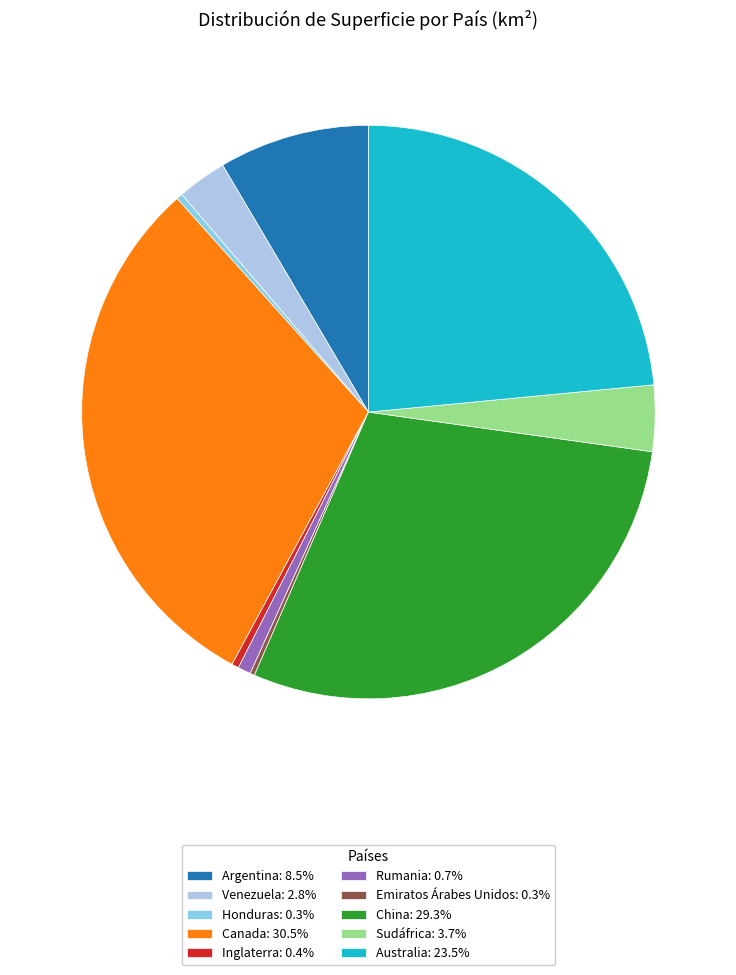

Is there any slice that represents more than half of the pie?

No